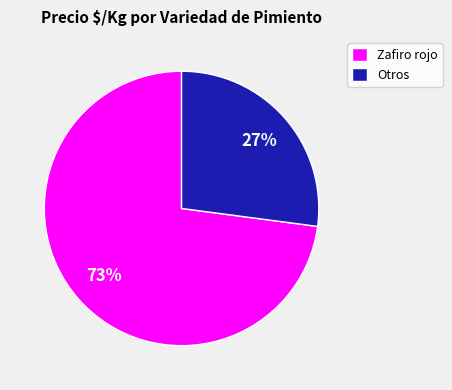

Which category has the biggest portion of the pie?

Zafiro rojo